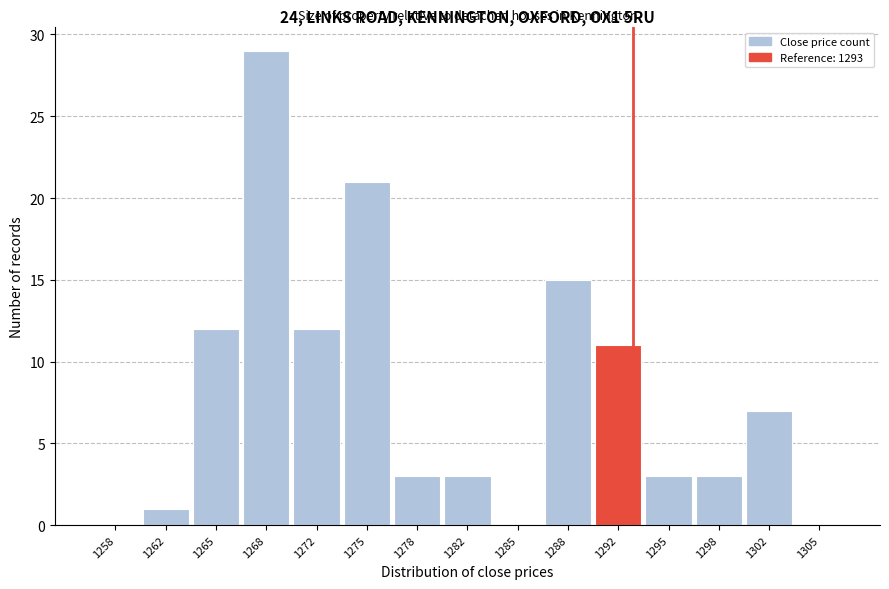

Reading left to right, list all the values displayed in this chart.

1258=0	1262=1	1265=12	1268=29	1272=12	1275=21	1278=3	1282=3	1285=0	1288=15	1292=11	1295=3	1298=3	1302=7	1305=0